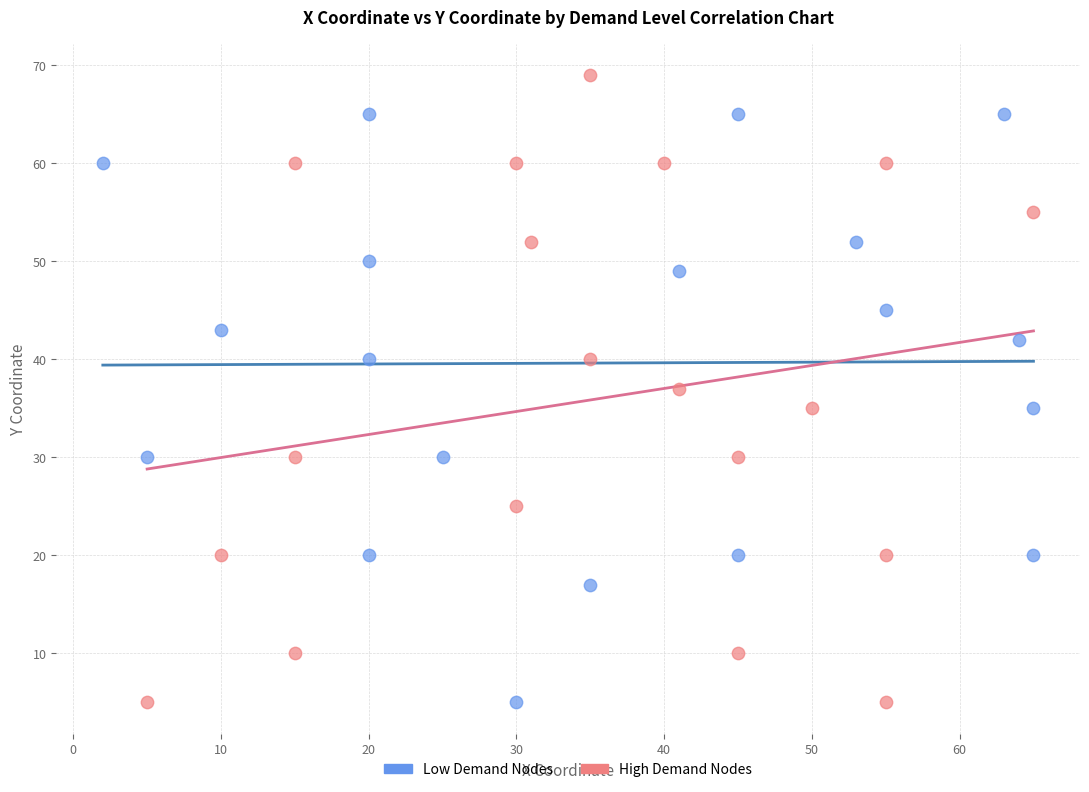

Which series has the widest spread of Y values?

High Demand Nodes